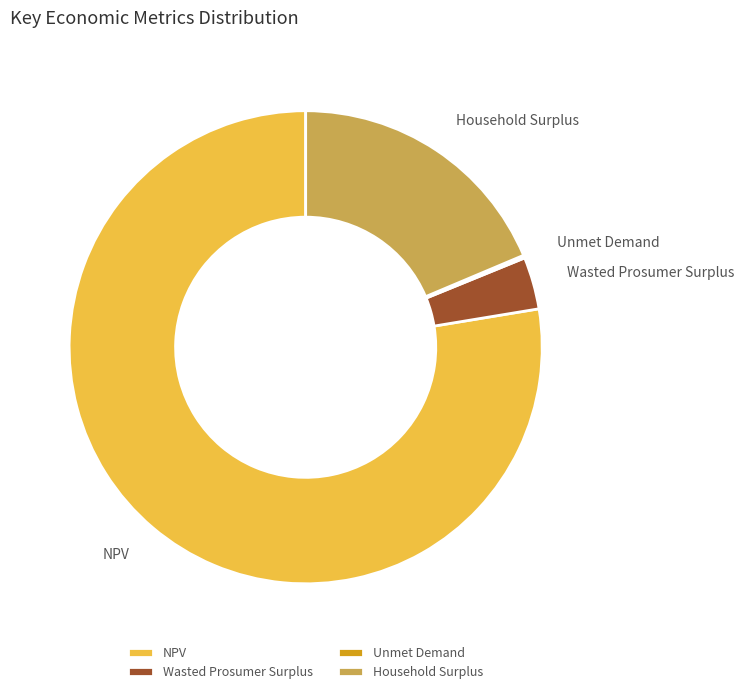

Between Household Surplus and NPV, which is larger?

NPV